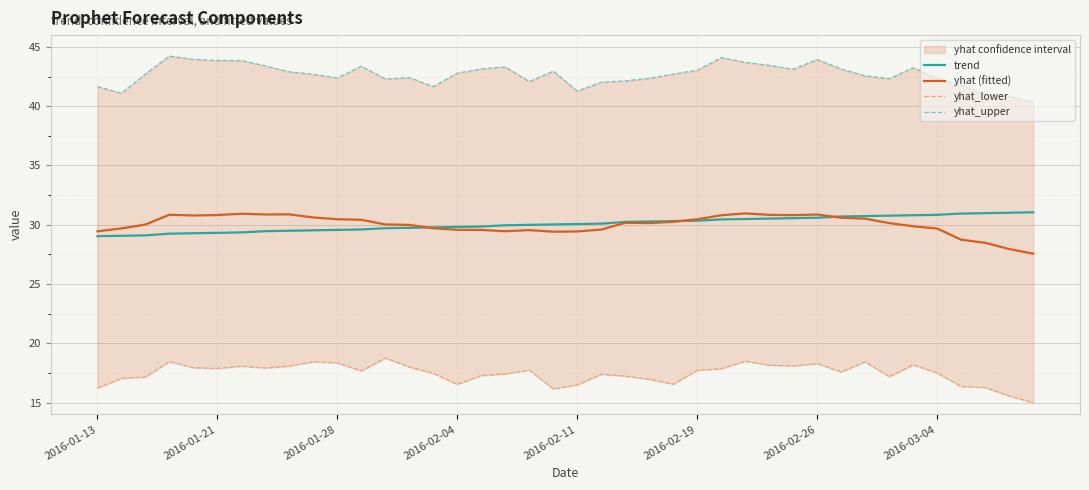

Is the value of yhat (fitted) at 23 greater than the value of yhat_upper at 28?

No